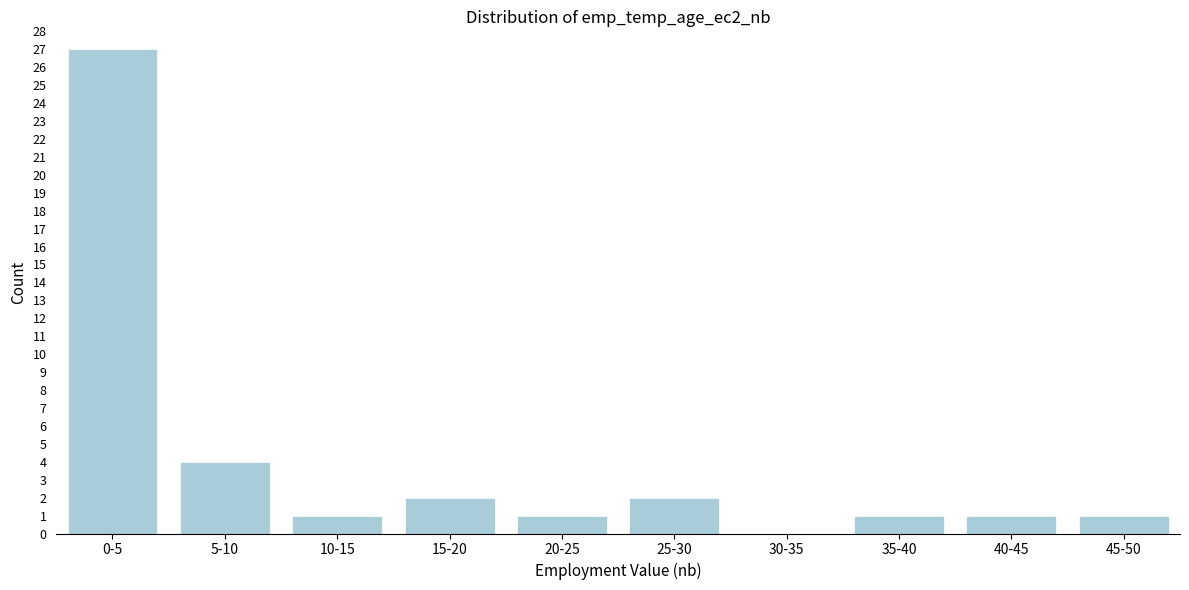

Reading left to right, list all the values displayed in this chart.

0-5=27	5-10=4	10-15=1	15-20=2	20-25=1	25-30=2	30-35=0	35-40=1	40-45=1	45-50=1